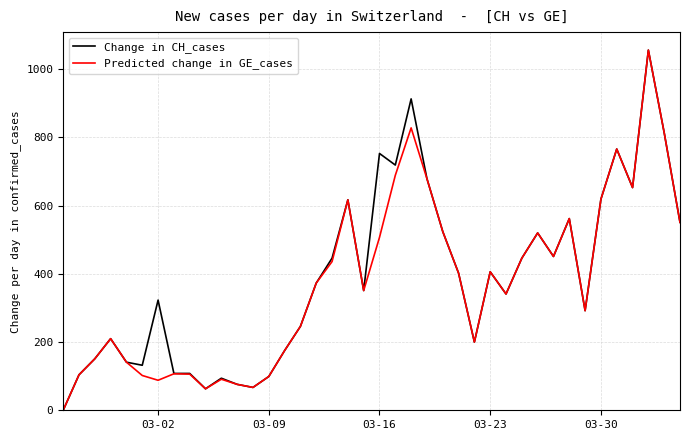

What is the maximum value for Change in CH_cases?

1056